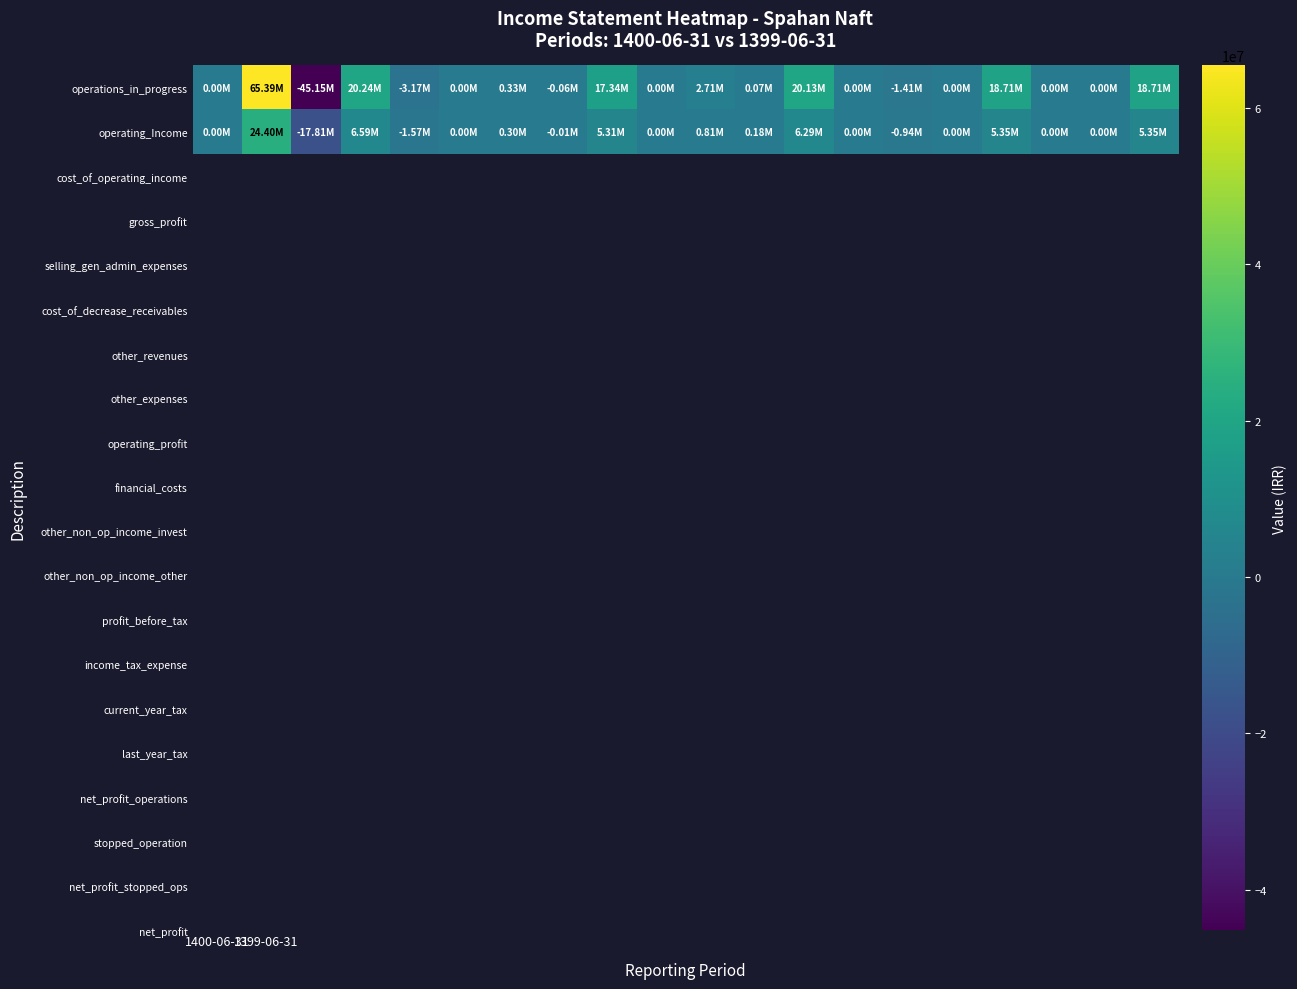

Which label corresponds to the largest value in the chart?

1399-06-31